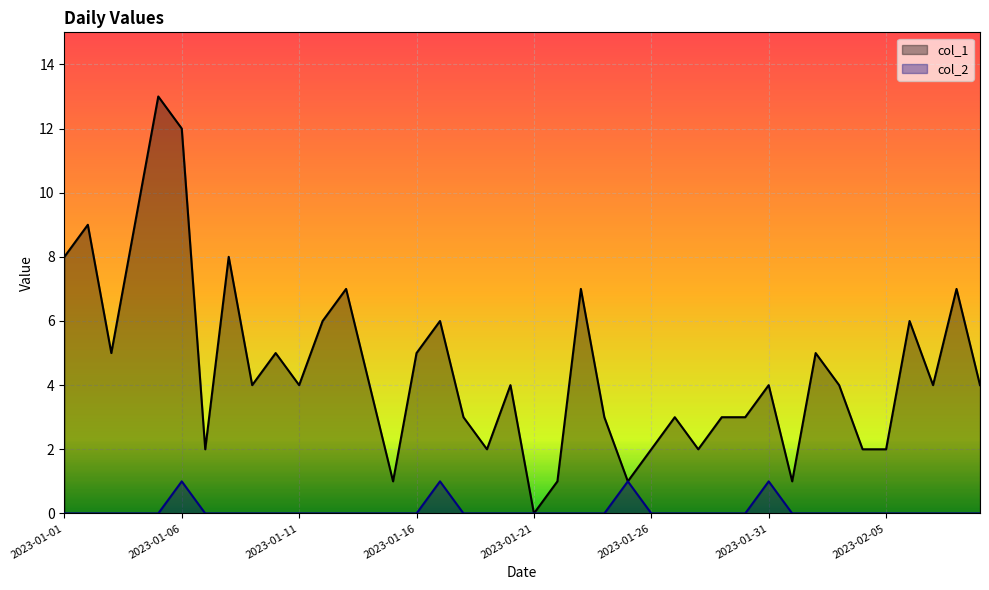

How many interior local peaks does the col_2 series have?

4